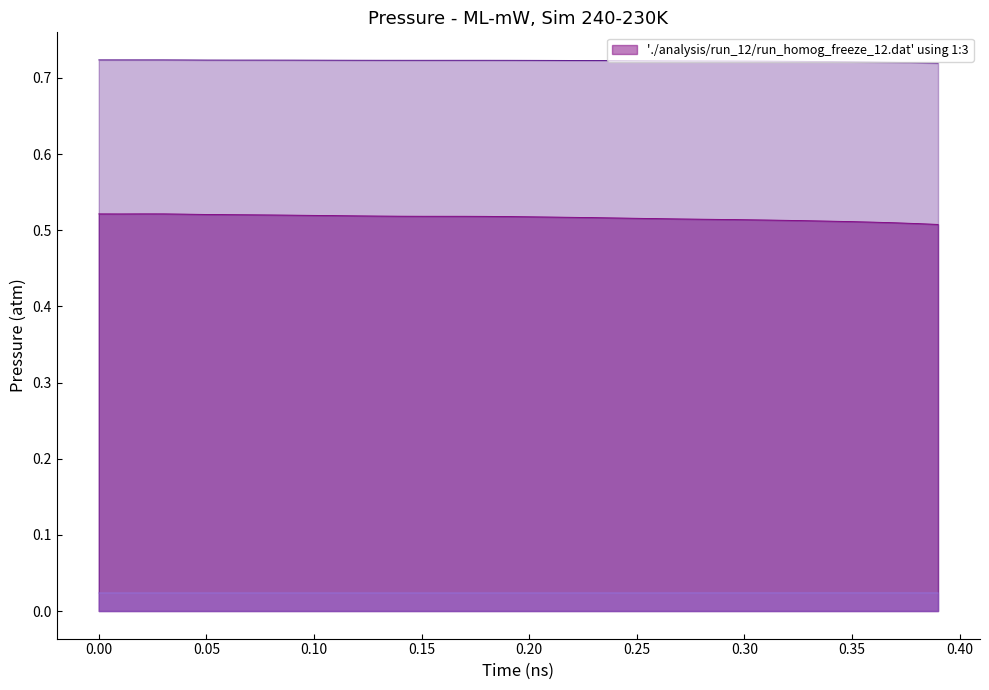

Does the chart display data point markers on the line(s)?

No